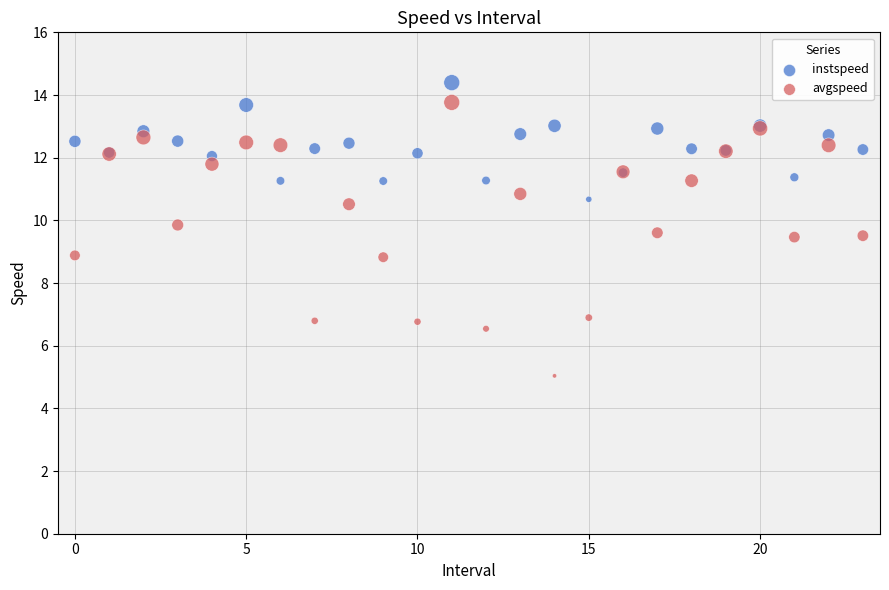

What are all the series names shown in the legend?

instspeed, avgspeed